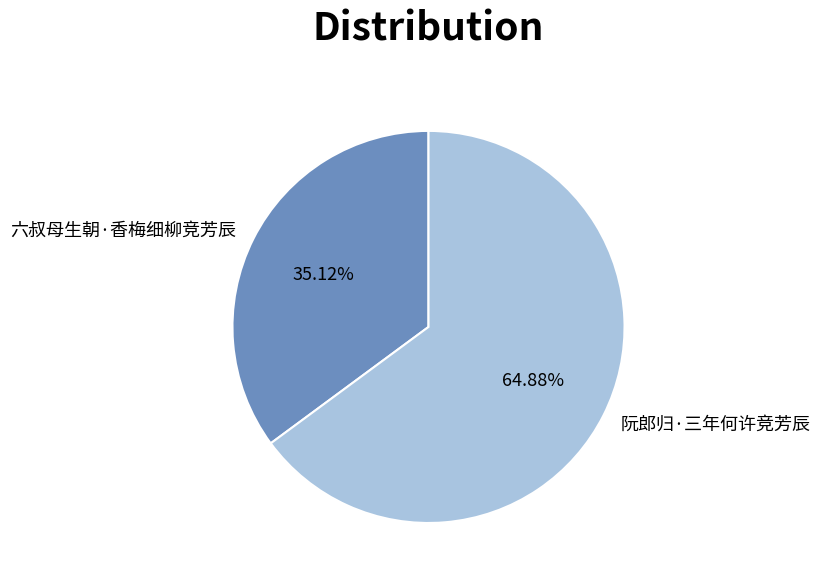

What percentage is the 六叔母生朝·香梅细柳竞芳辰 slice, to the nearest percent?

35%